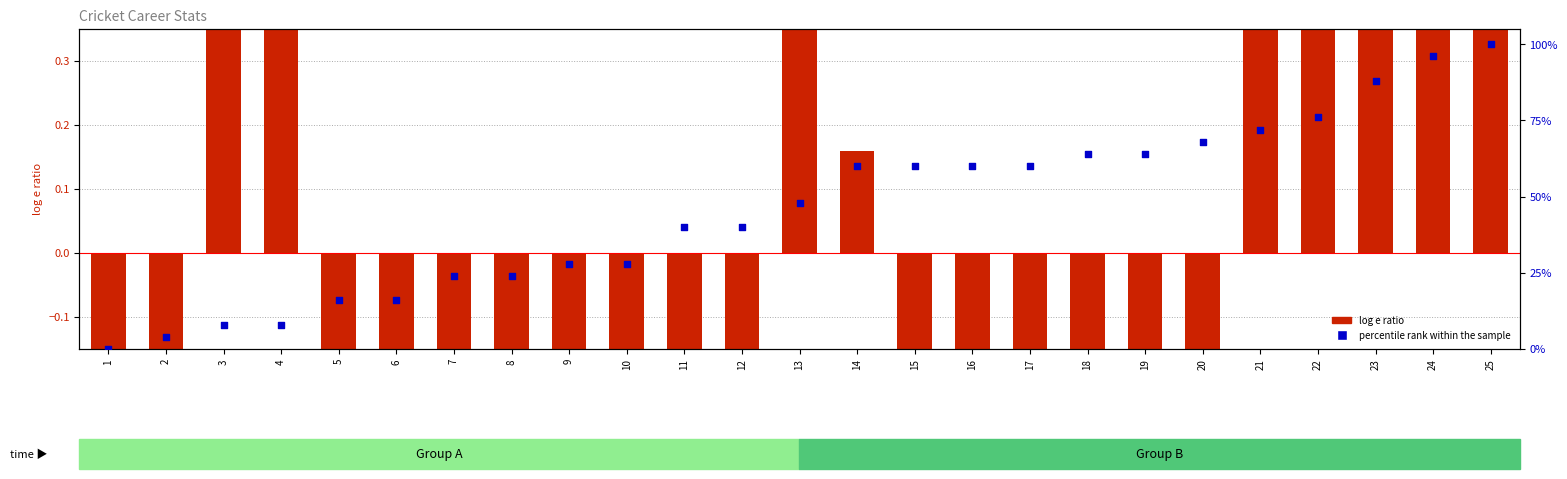

What are all the series names shown in the legend?

log e ratio, percentile rank within the sample